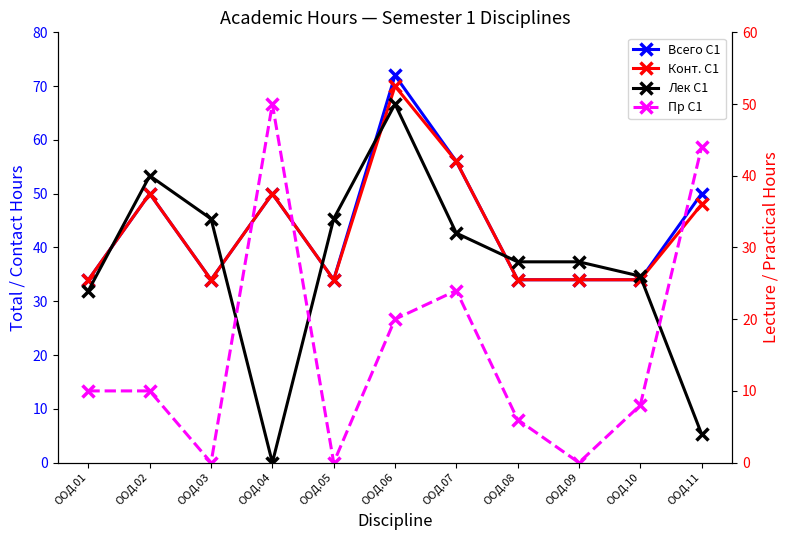

Does the chart display data point markers on the line(s)?

Yes